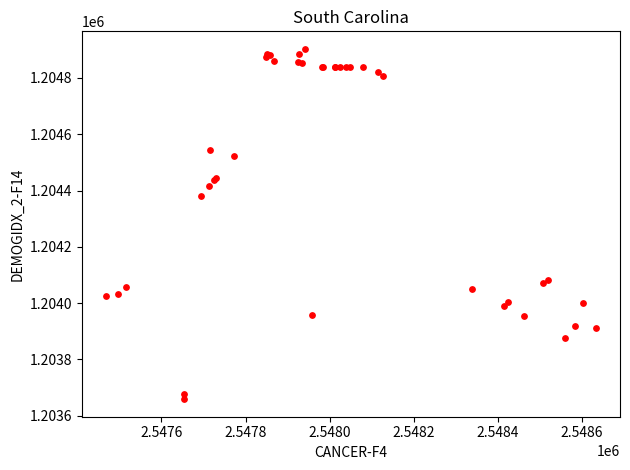

What Y value in the scatter plot is closest to 1204280?

1204381.2